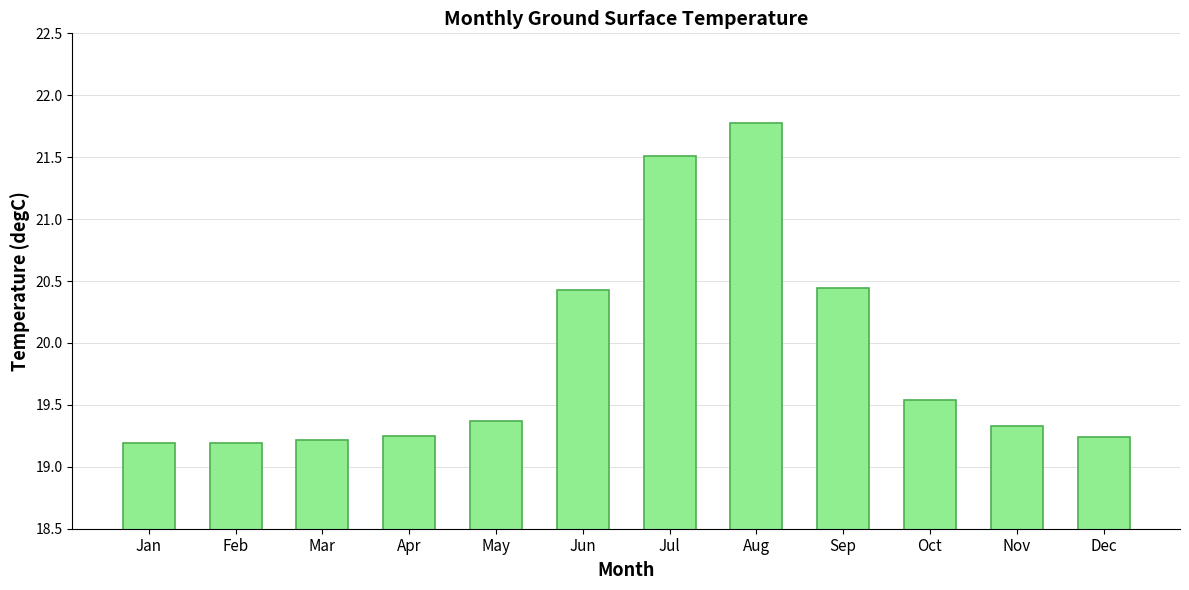

The chart shows a value of 32.2 at Jun. True or false?

False